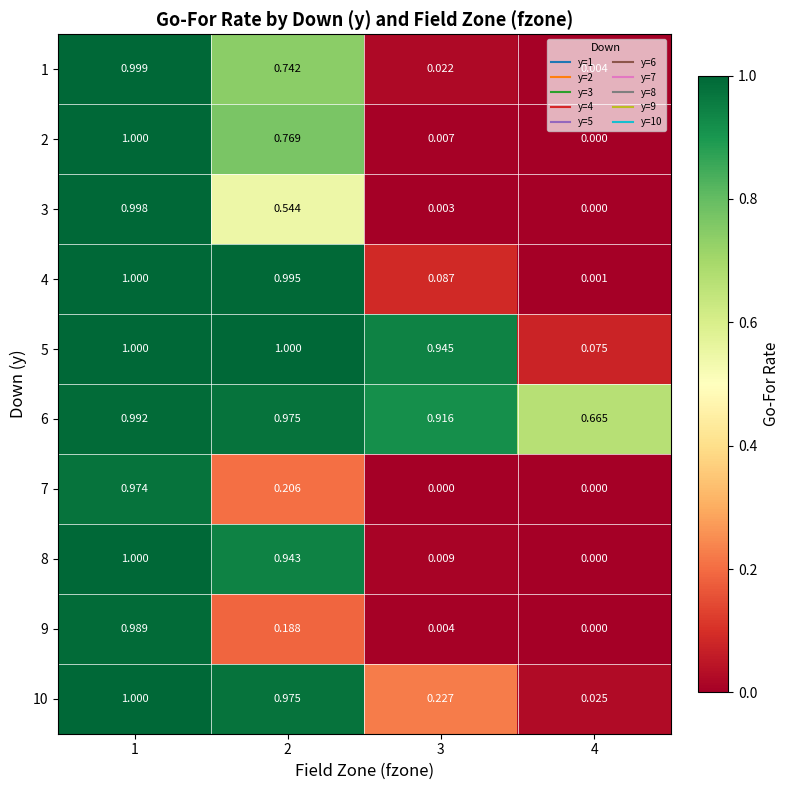

Is the value of 1 at 4 greater than the value of 9 at 4?

Yes